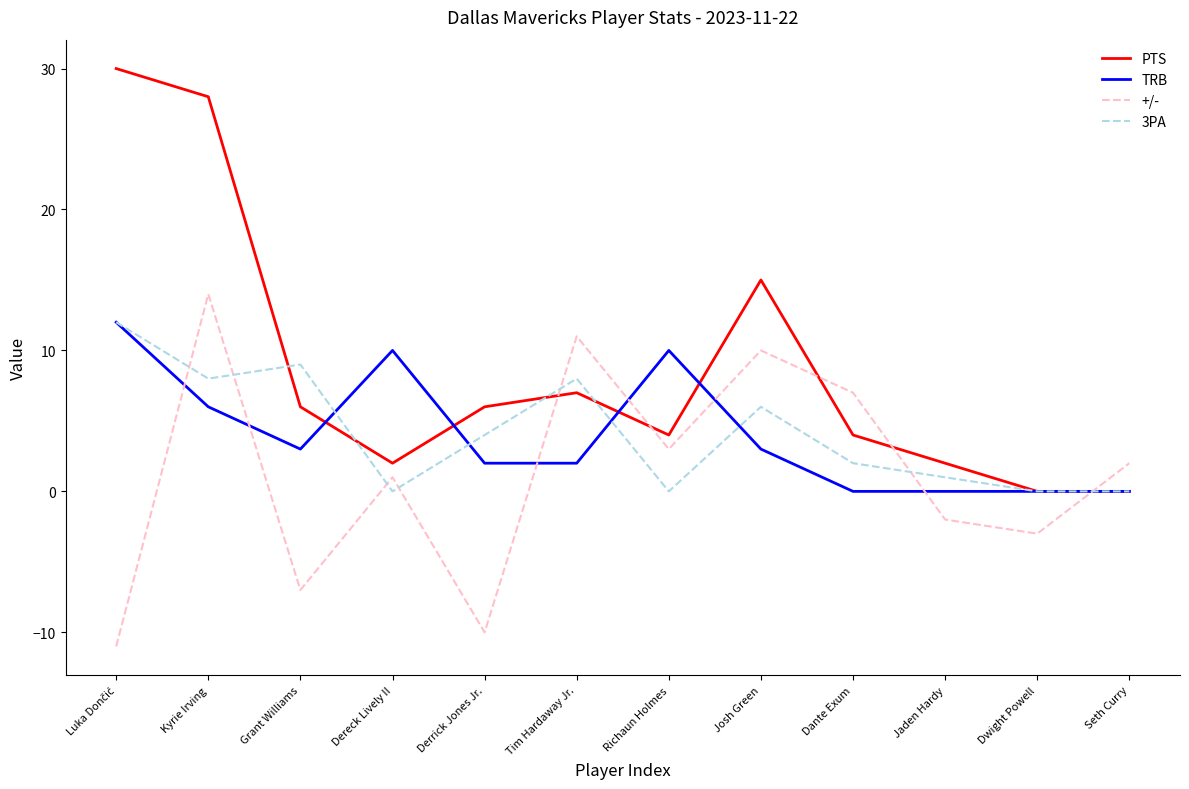

What is the maximum value for TRB?

12